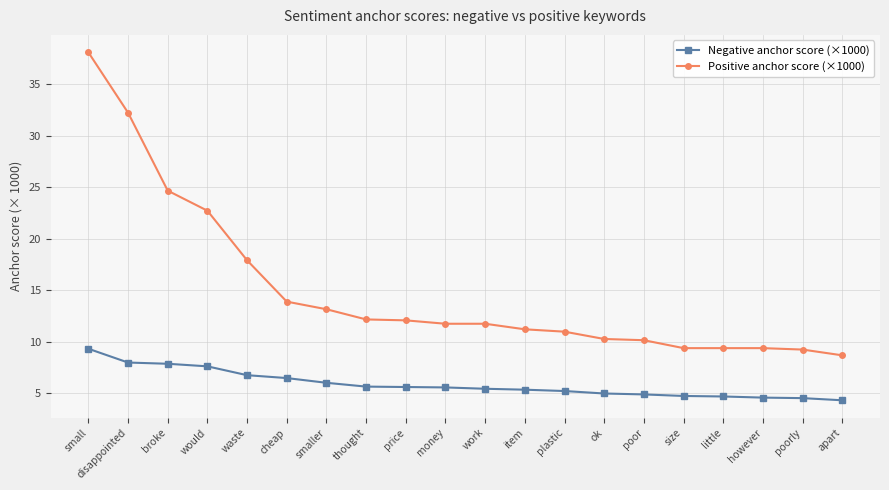

At which label does Negative anchor score (×1000) first exceed 5?

small